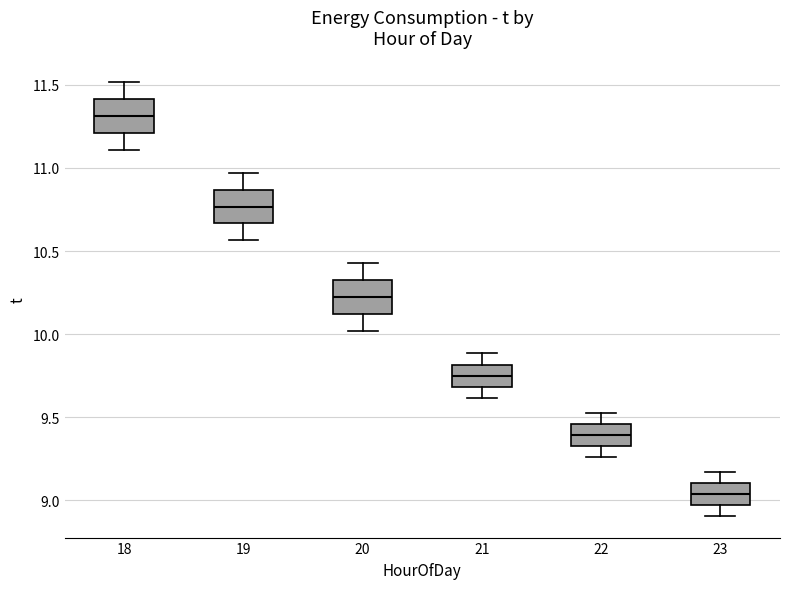

Reading left to right, read every box against the y-axis: the position of its median line, the range the box covers, and the ends of its whiskers. The values are not printed on the chart, so give them approximately, as read against the axis.

18: median 11.30, box 11.20 to 11.40, whiskers 11.10 to 11.50
19: median 10.75, box 10.65 to 10.85, whiskers 10.55 to 10.95
20: median 10.20, box 10.10 to 10.35, whiskers 10.00 to 10.45
21: median 9.75, box 9.70 to 9.80, whiskers 9.60 to 9.90
22: median 9.40, box 9.35 to 9.45, whiskers 9.25 to 9.55
23: median 9.05, box 8.95 to 9.10, whiskers 8.90 to 9.15